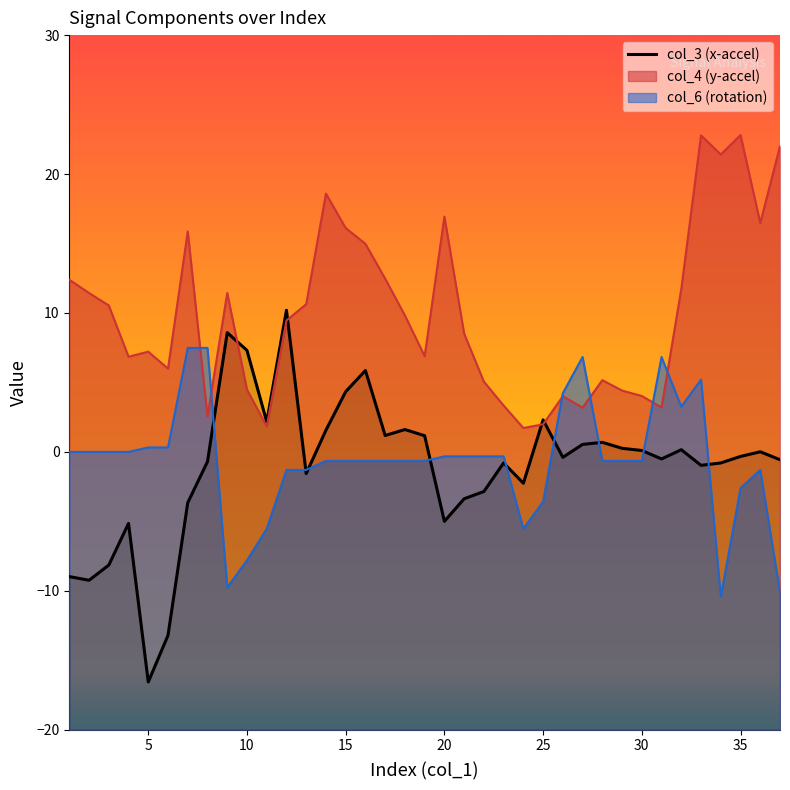

Reading left to right, extract all data points from this chart.

-9.0	-9.2	-8.1	-5.1	-16.6	-13.2	-3.7	-0.7	8.6	7.3	2.2	10.2	-1.6	1.6	4.3	5.9	1.2	1.6	1.2	-5.0	-3.4	-2.9	-0.8	-2.3	2.3	-0.4	0.5	0.7	0.3	0.1	-0.5	0.2	-1.0	-0.8	-0.3	0.0	-0.6